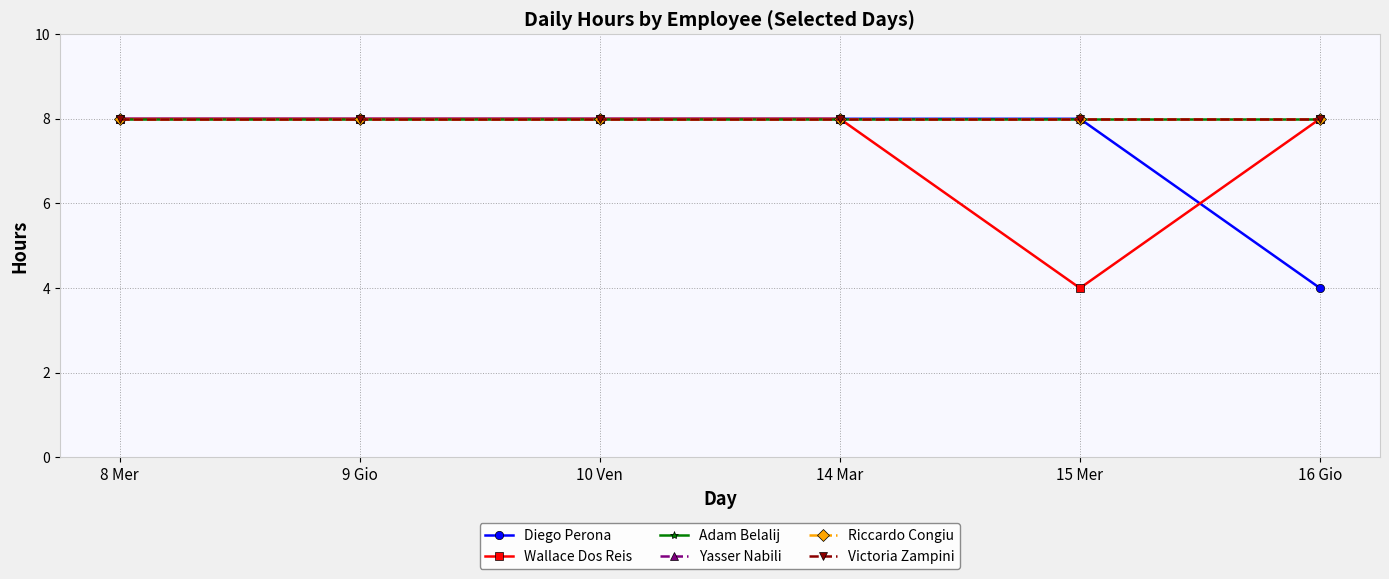

At which category is the sum across all series the highest?

8 Mer